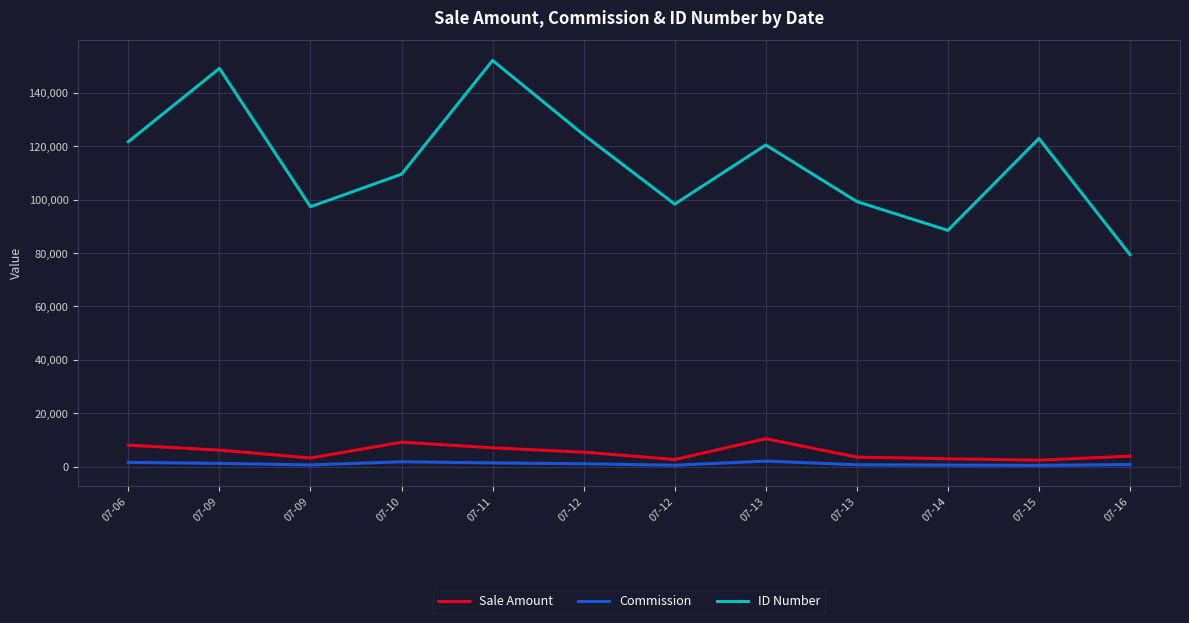

In Sale Amount, how many points are lower than both neighbors (excluding endpoints)?

3